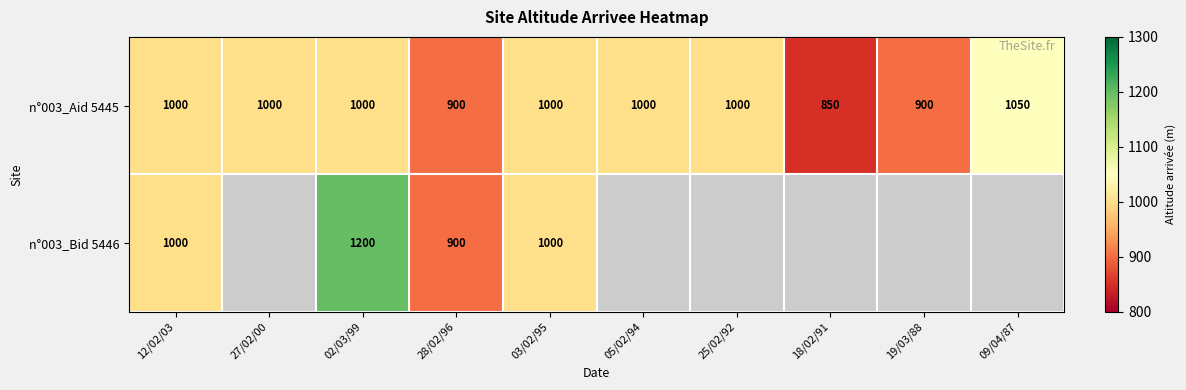

Between 09/04/87 and 12/02/03, which is larger?

09/04/87